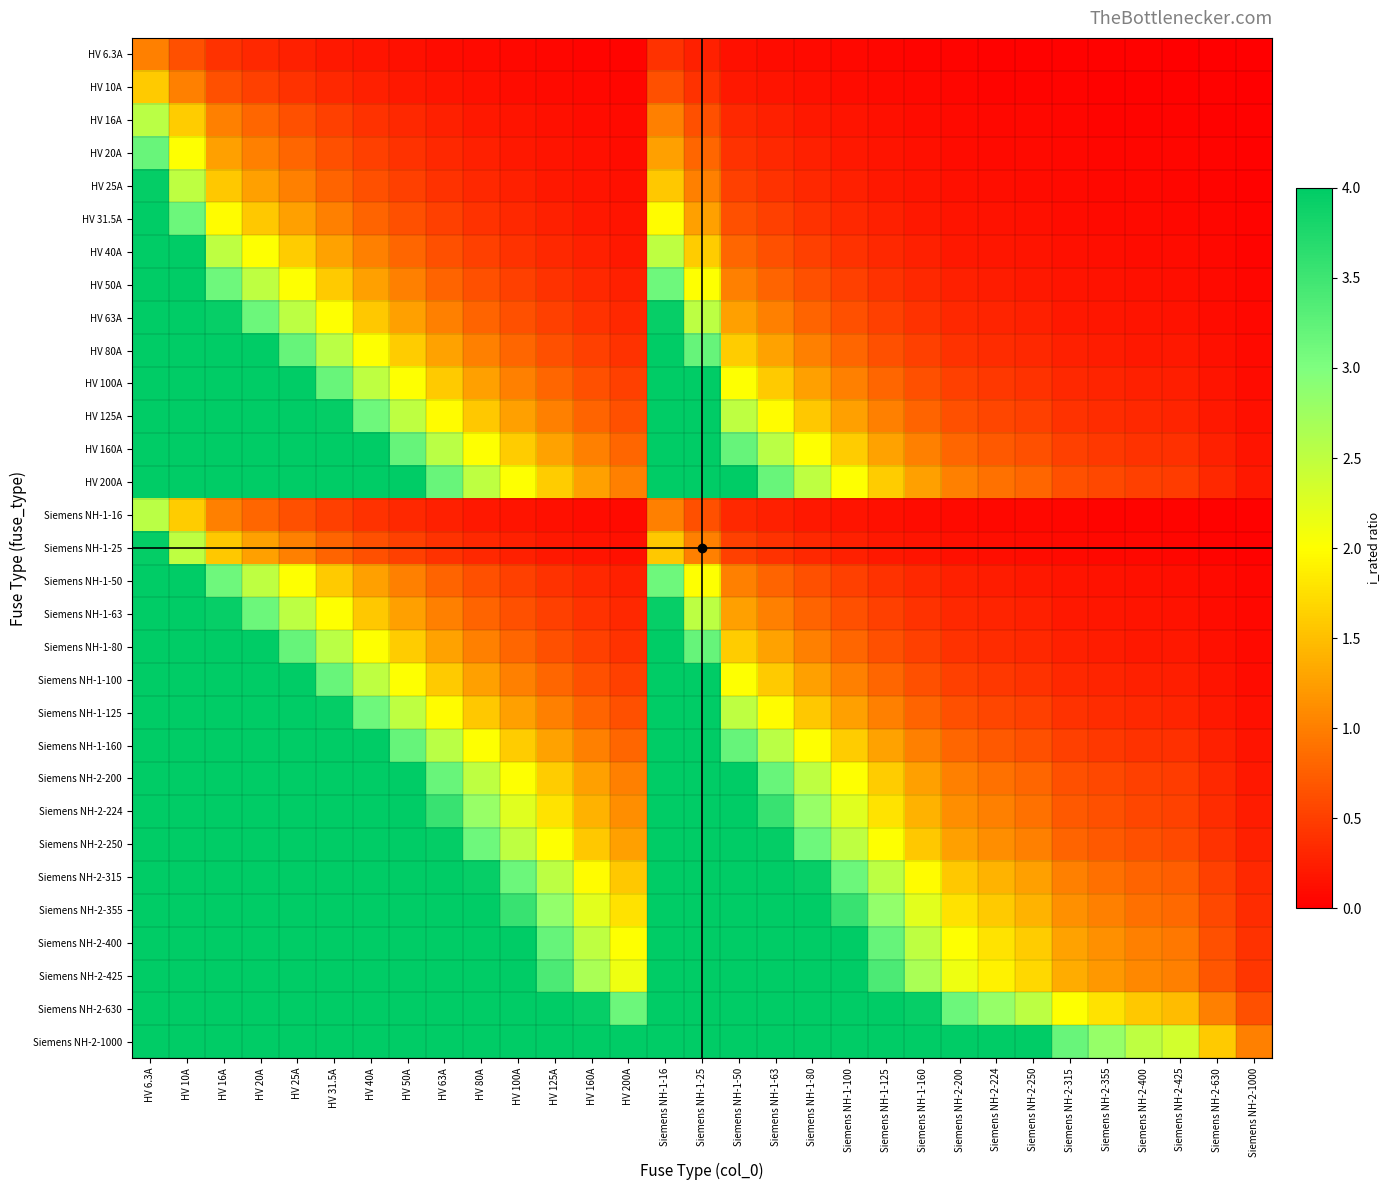

What is the total value across all series at Siemens NH-1-63?

84.8